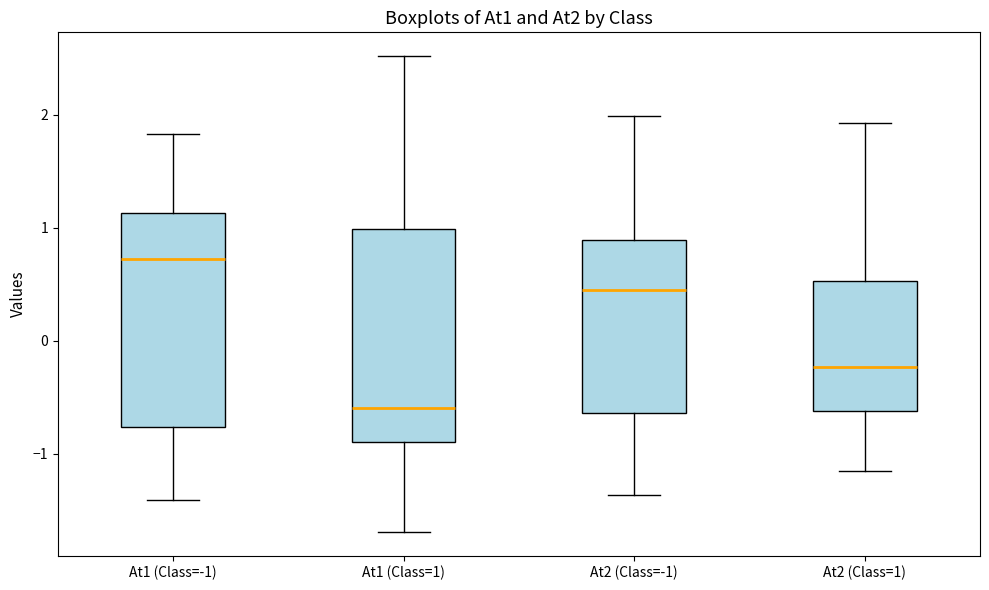

Reading left to right, transcribe this box plot: for each box, give where its median line is, the range the box spans, and where its two whiskers end, as read against the y-axis. The values are not printed on the chart, so give them approximately, as read against the axis.

At1 (Class=-1): median 0.7, box -0.8 to 1.1, whiskers -1.4 to 1.8
At1 (Class=1): median -0.6, box -0.9 to 1.0, whiskers -1.7 to 2.5
At2 (Class=-1): median 0.5, box -0.6 to 0.9, whiskers -1.4 to 2.0
At2 (Class=1): median -0.2, box -0.6 to 0.5, whiskers -1.1 to 1.9